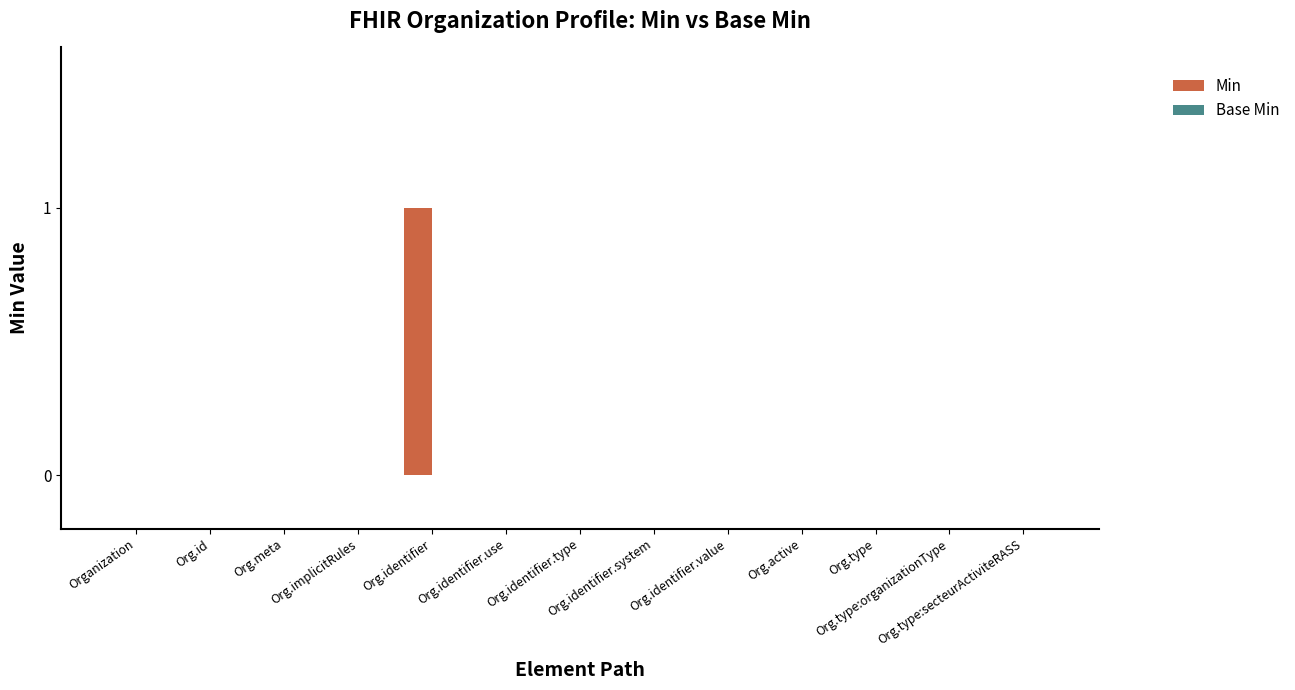

Are the bars horizontal?

No